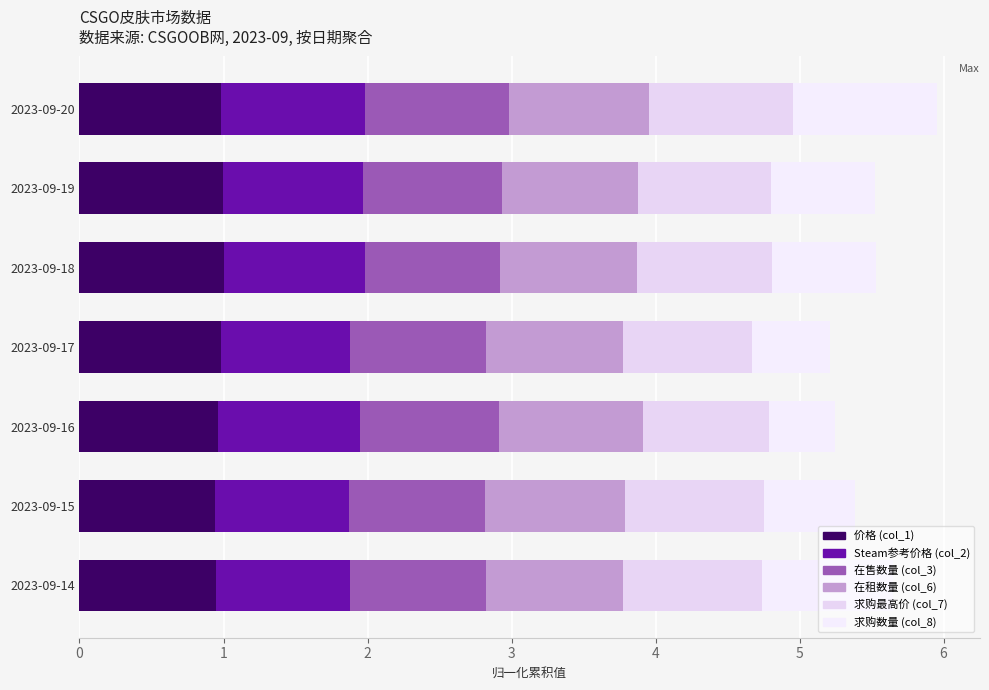

What are all the series names shown in the legend?

价格 (col_1), Steam参考价格 (col_2), 在售数量 (col_3), 在租数量 (col_6), 求购最高价 (col_7), 求购数量 (col_8)